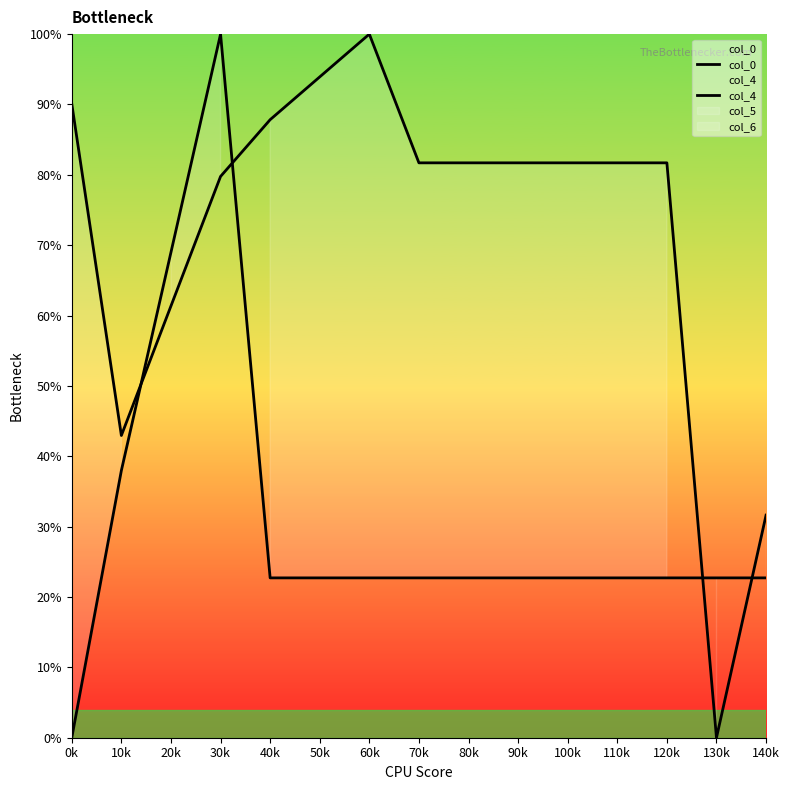

What is the label of the 2nd point from the left?

10k